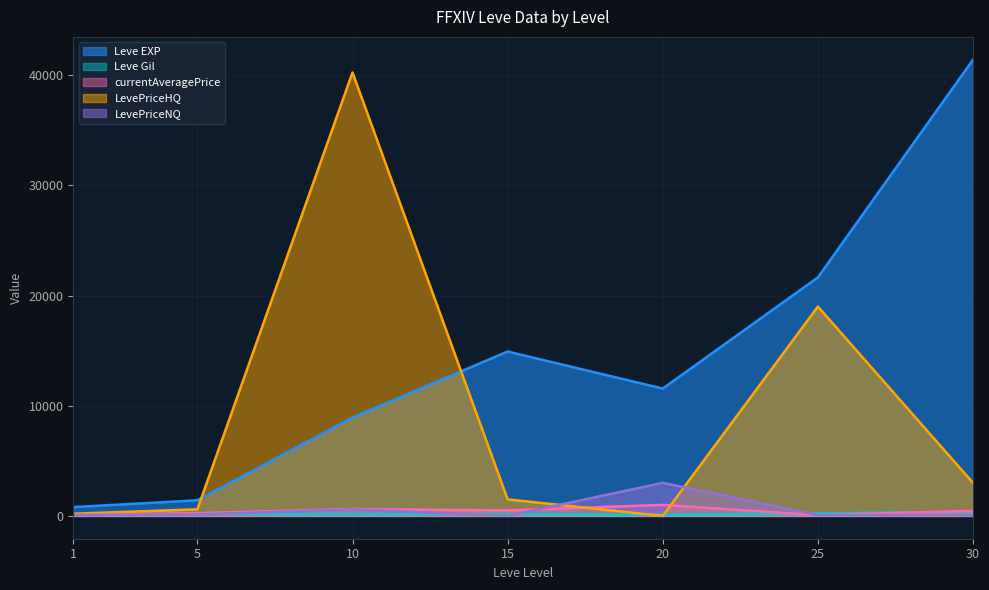

What value does the currentAveragePrice series have at 20?

1001.0